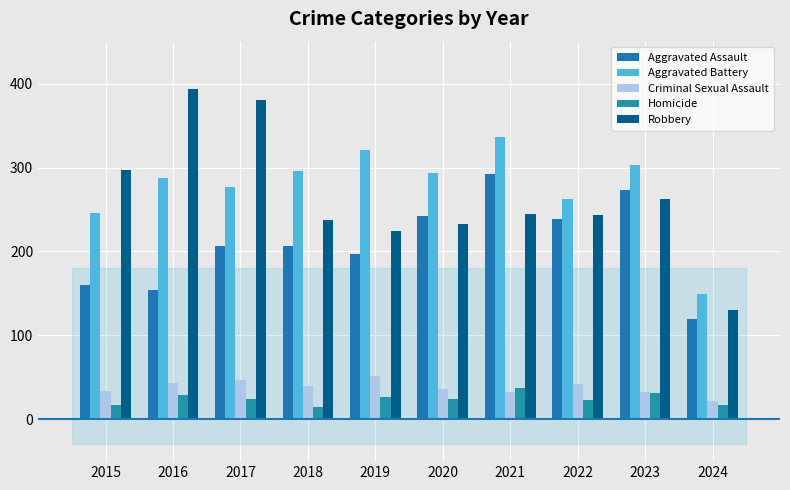

Which series has the largest total across all categories?

Aggravated Battery